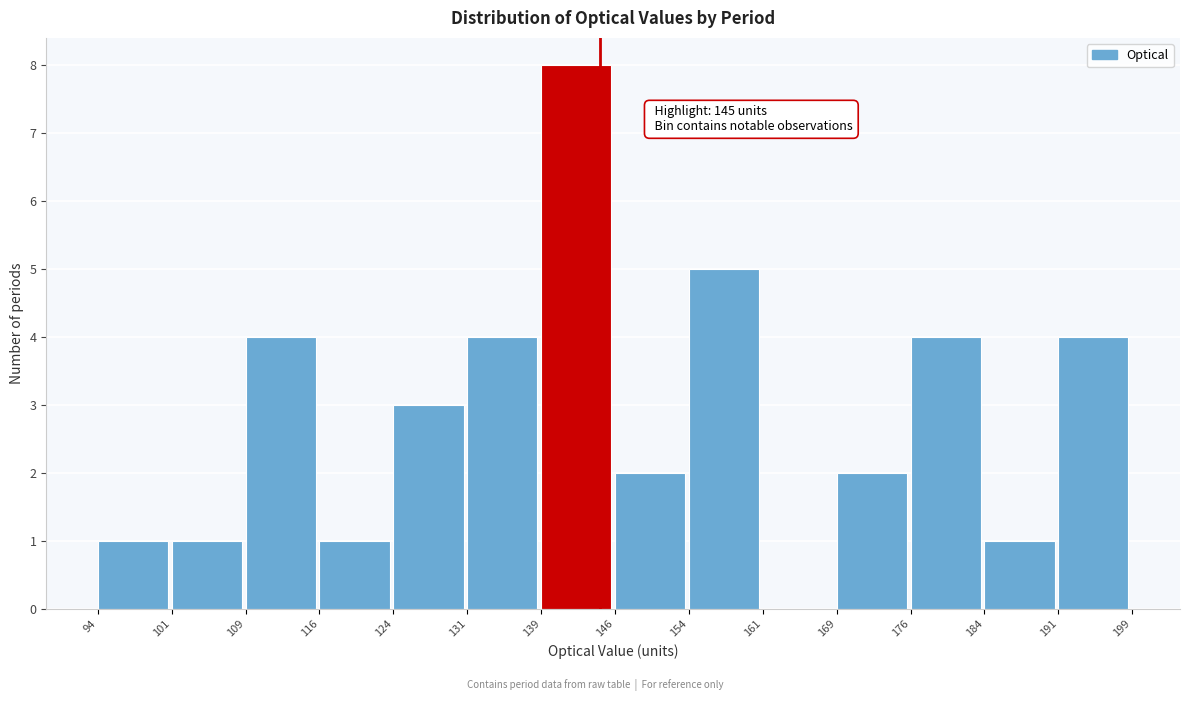

Over which range of the x-axis is the bar tallest?

139 to 146